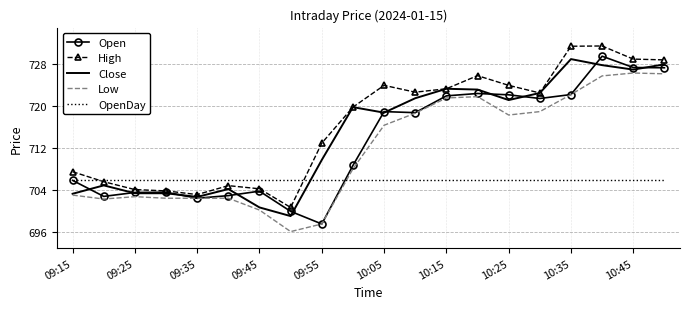

What is the lowest value of the Open series?

697.6